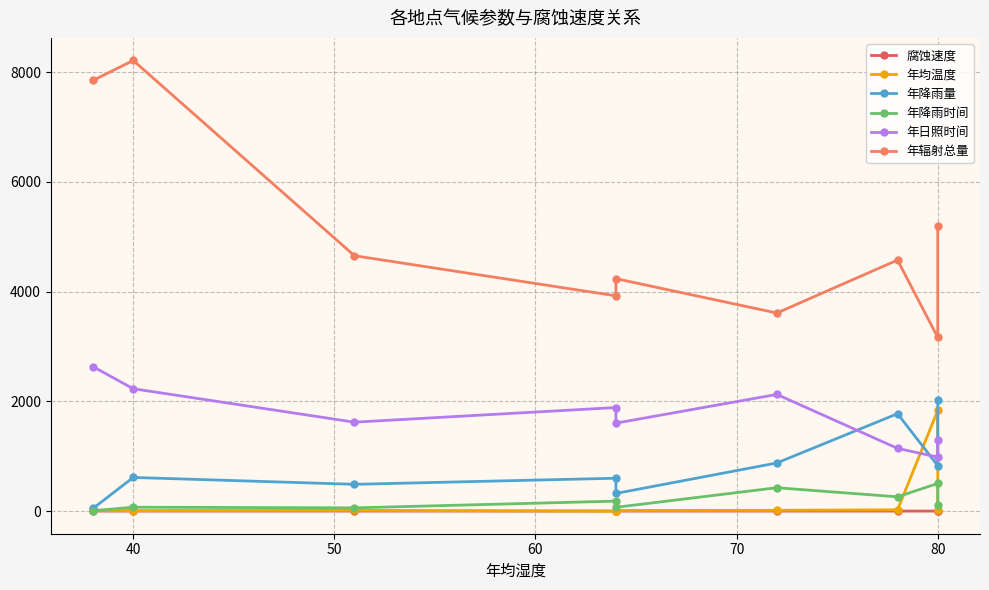

How many interior local peaks does the 年均温度 series have?

2